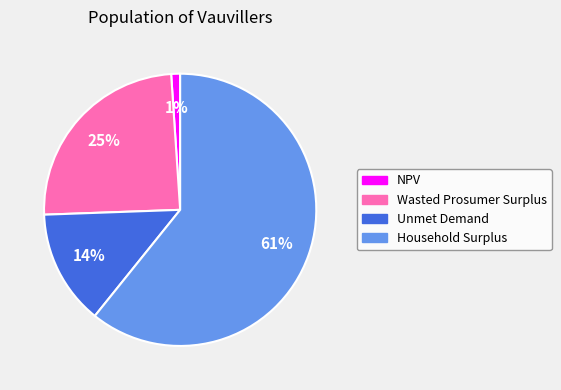

To the nearest percent, what percentage of the pie is Unmet Demand?

14%